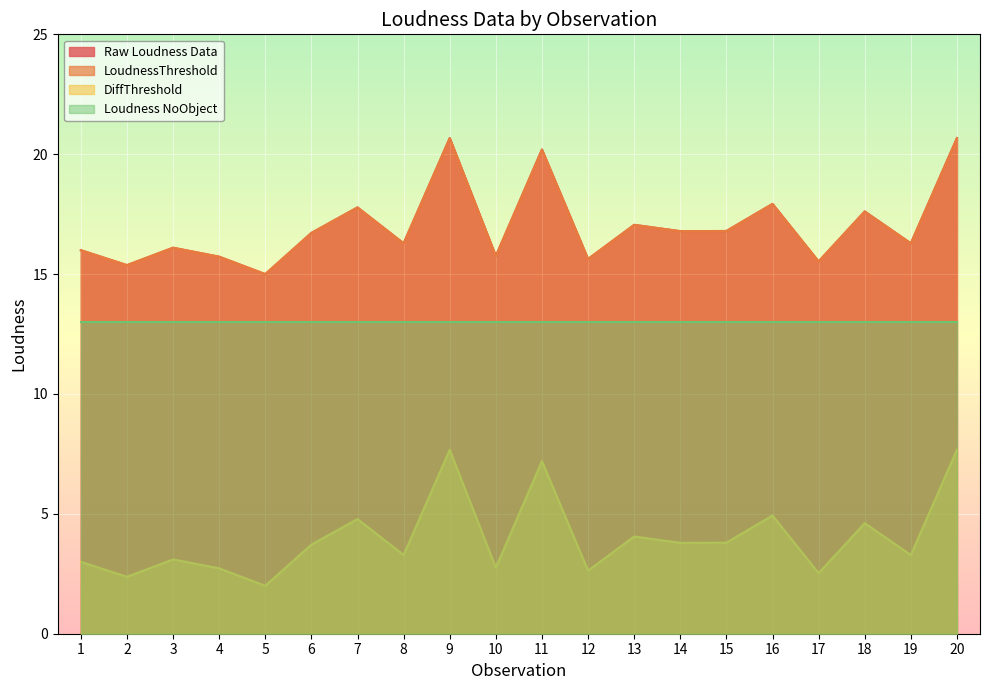

Which series has the widest spread of values?

Raw Loudness Data